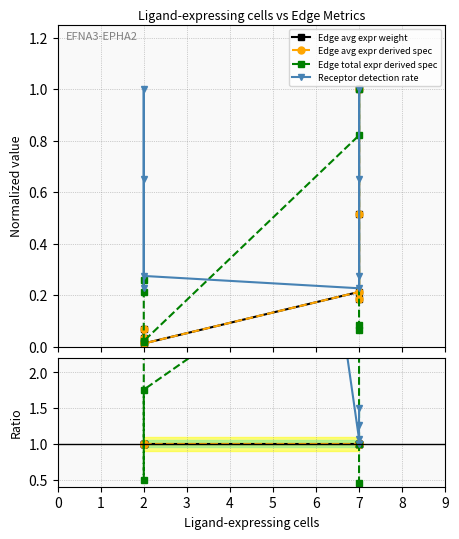

How many distinct data groups are displayed?

4